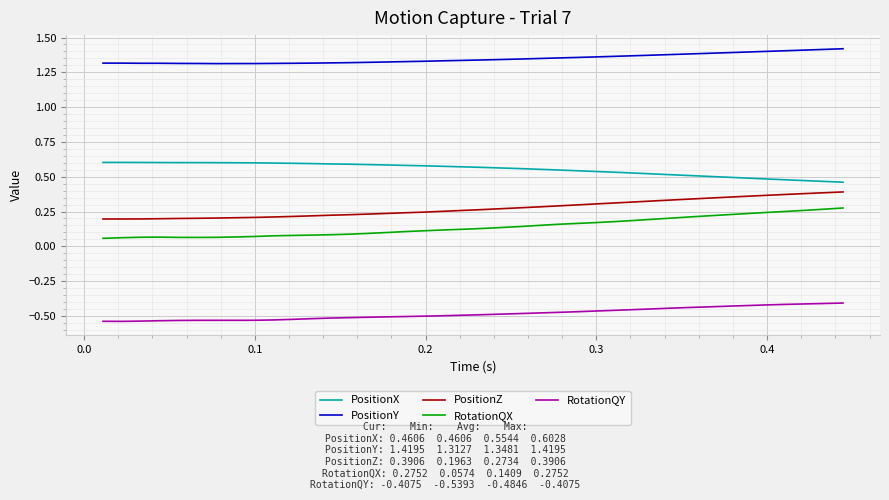

Rank the series by their maximum value, from highest to lowest.

PositionY, PositionX, PositionZ, RotationQX, RotationQY